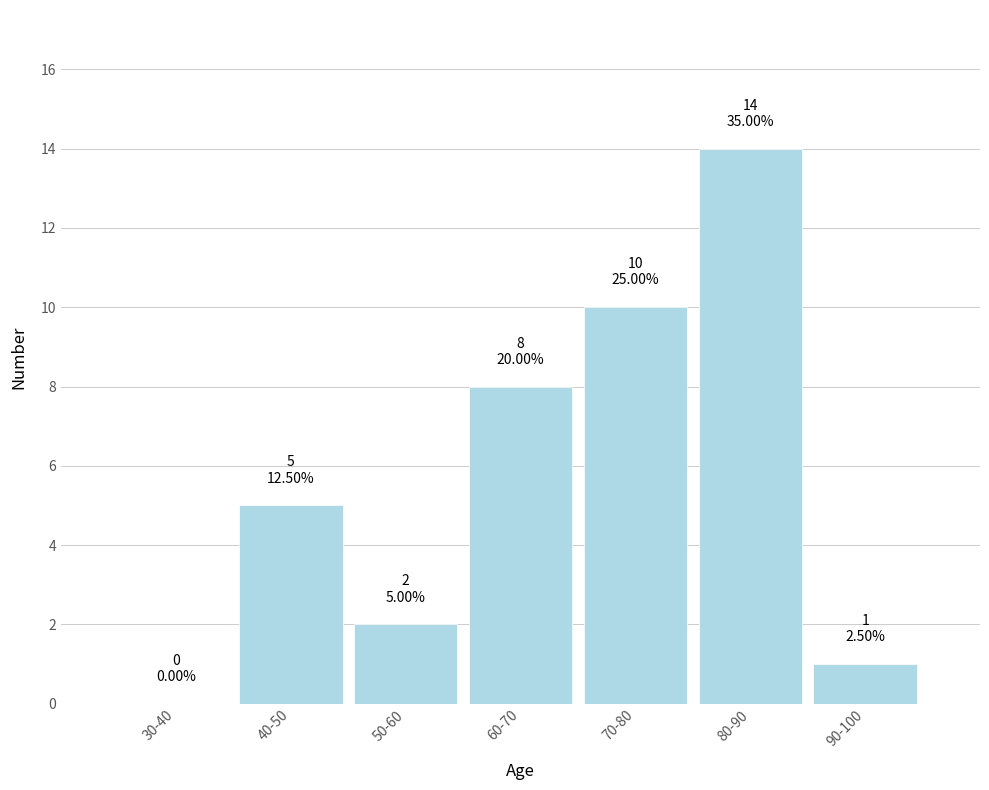

Reading left to right, transcribe all the data shown in this chart.

30-40=0	40-50=5	50-60=2	60-70=8	70-80=10	80-90=14	90-100=1